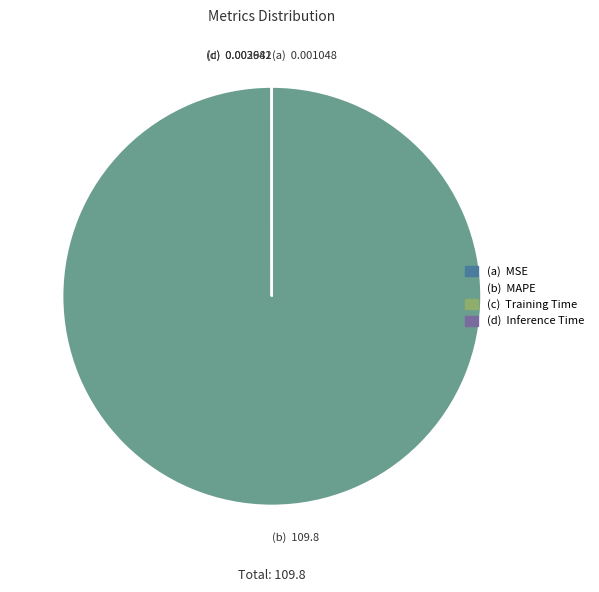

Does any single category account for the majority?

Yes